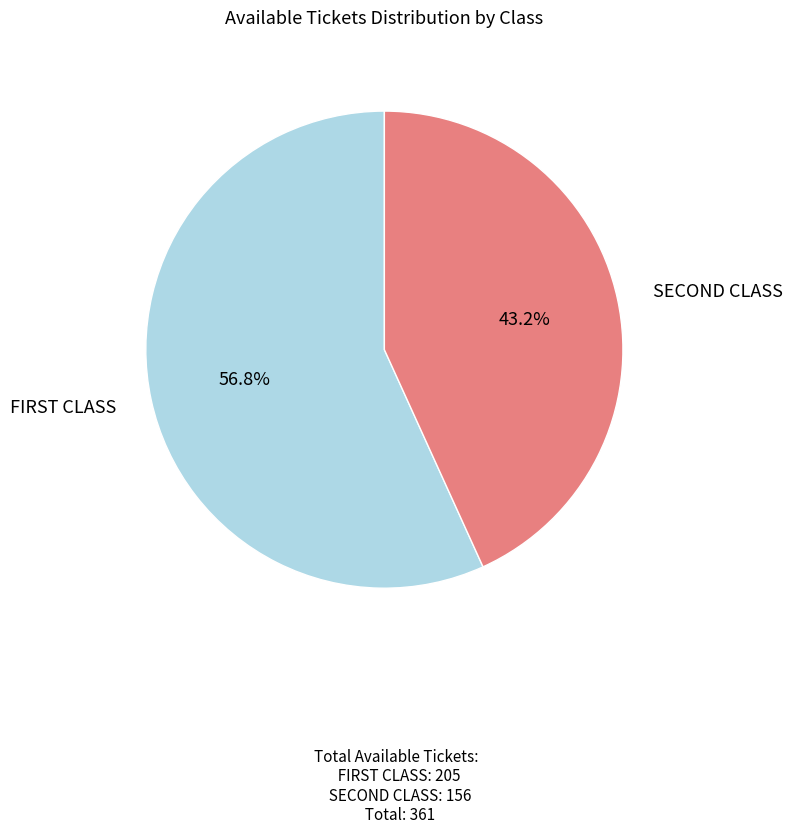

Is there any slice that represents more than half of the pie?

Yes